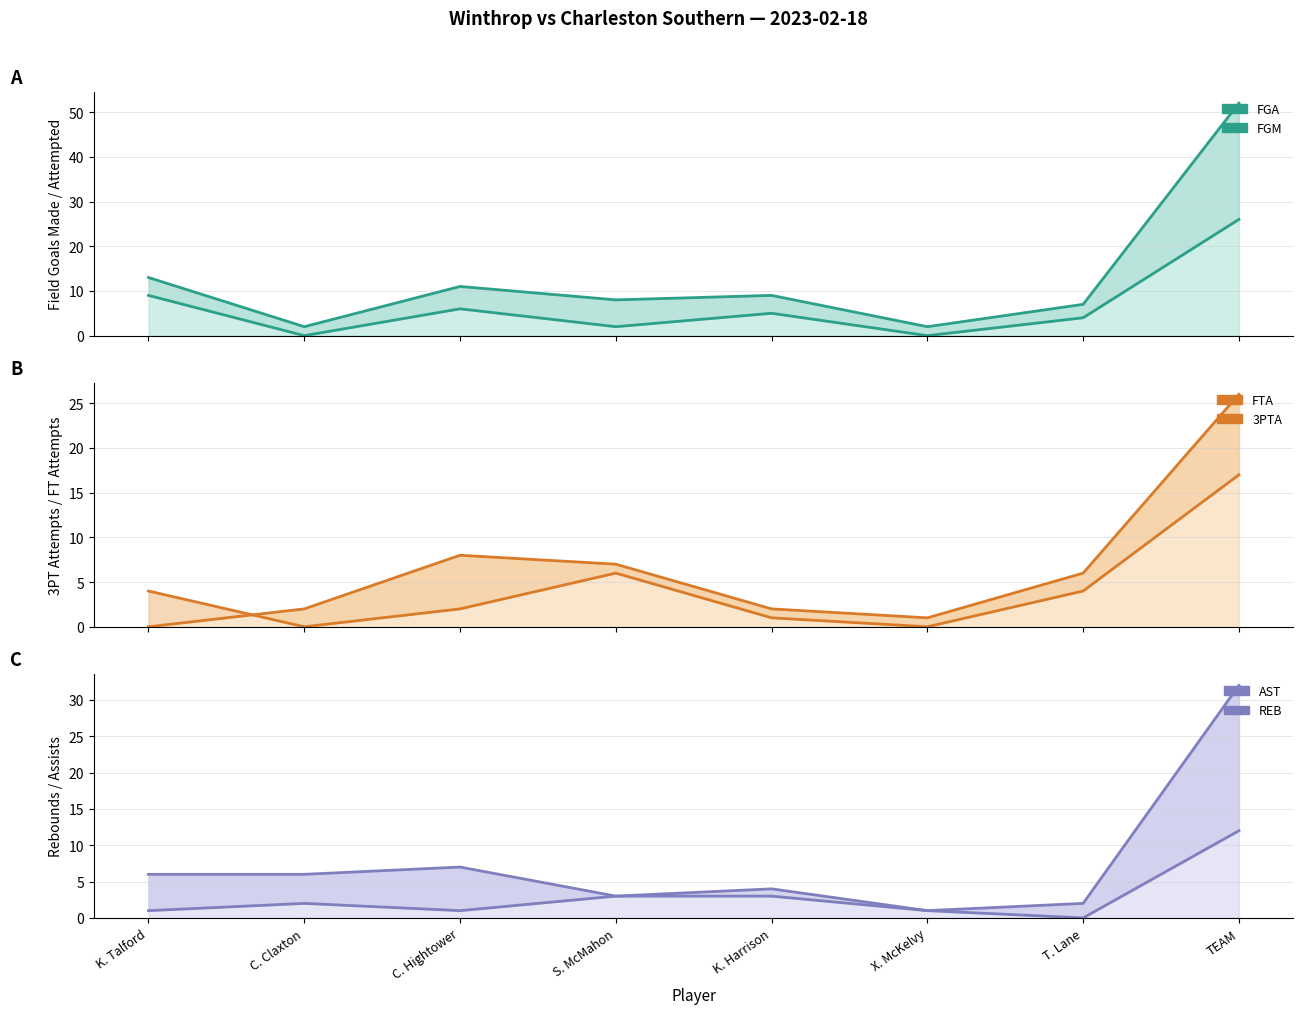

How many values in the FGM line series are below 5?

4